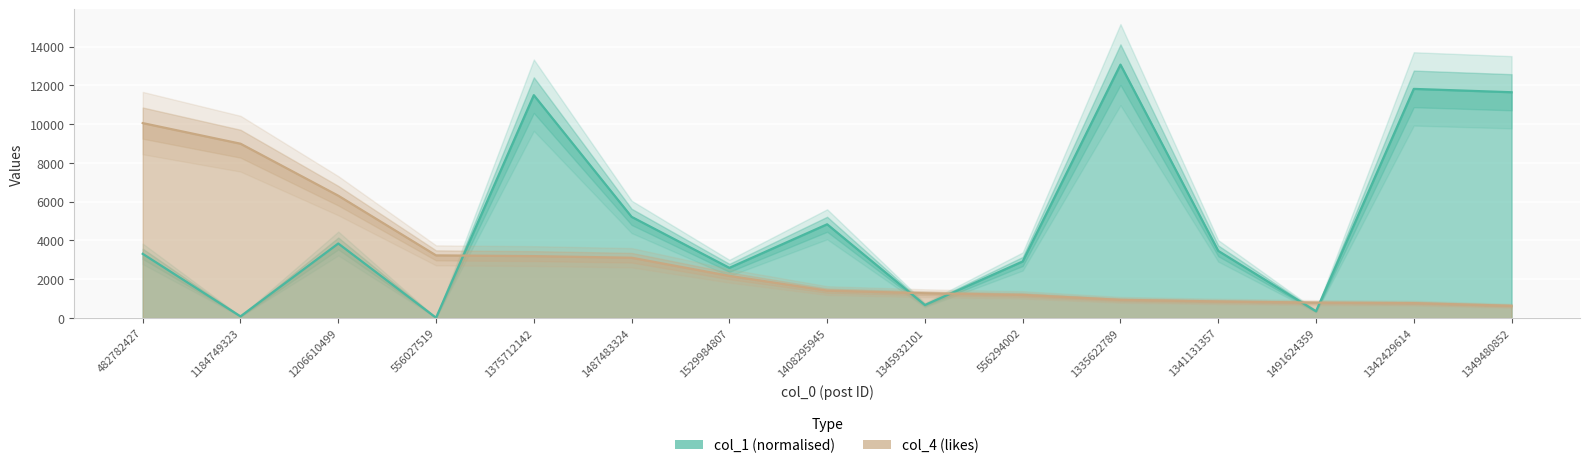

Which category has the highest value in the col_4 series?

482782427